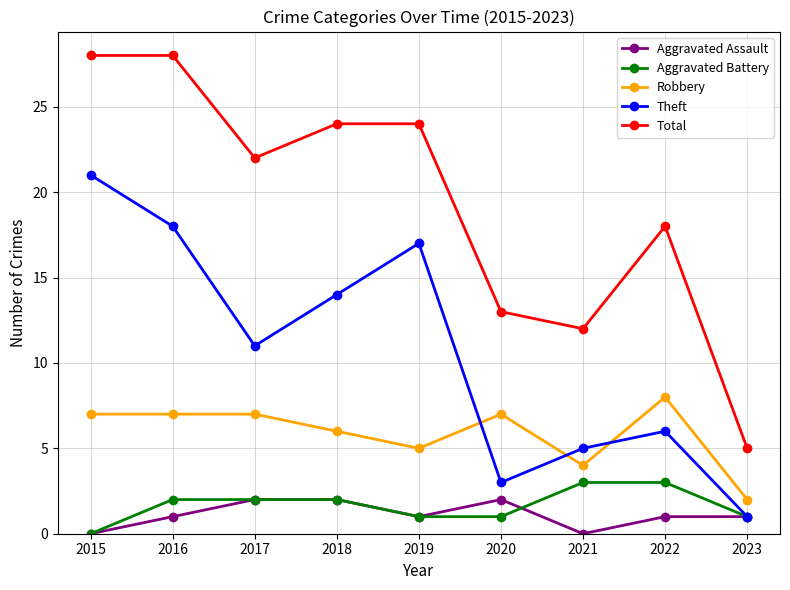

Does the chart have visible grid lines?

Yes